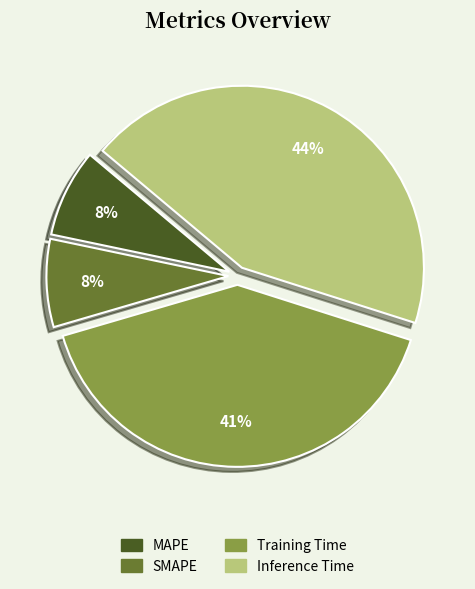

Is the sum of Inference Time and Training Time greater than half?

Yes